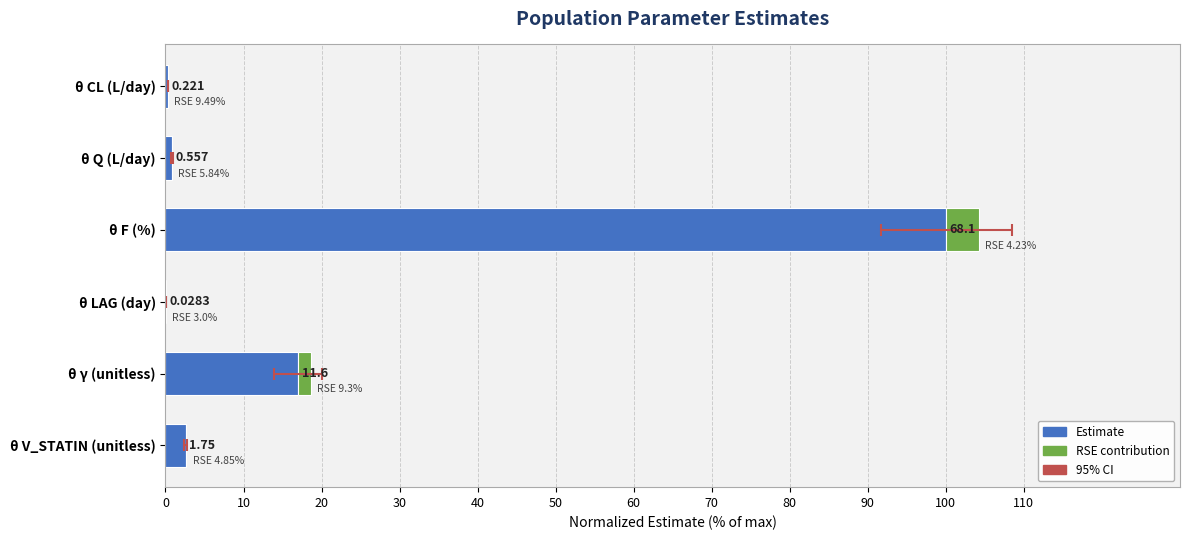

What is the value of the Estimate bar at the 6th from the left?

2.6